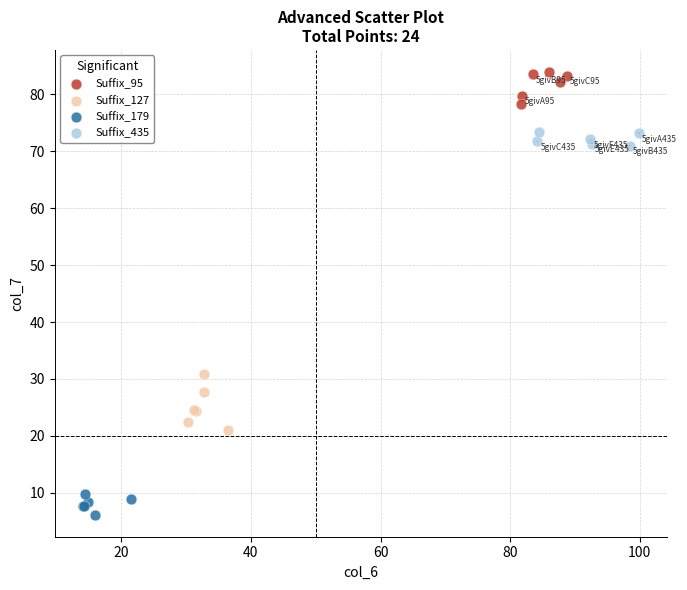

Which series has the widest spread of Y values?

Suffix_127